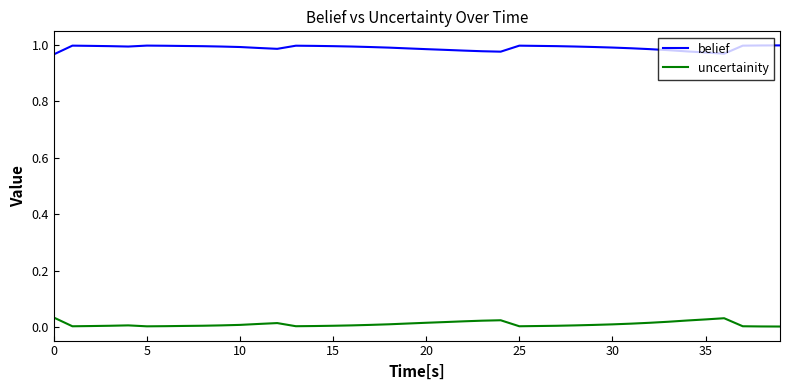

Which series has the largest total across all categories?

belief